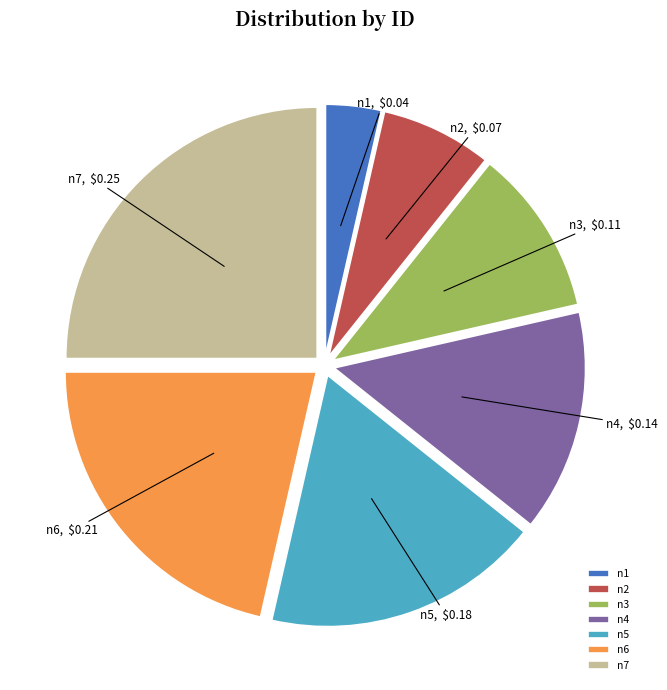

How many slices are in this pie chart?

7